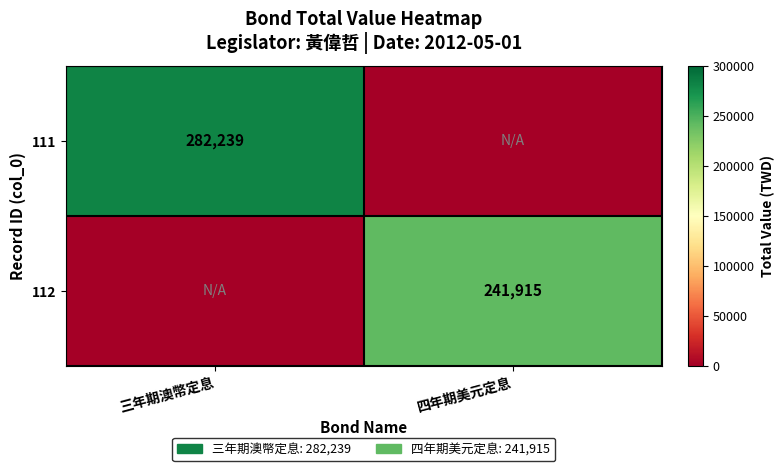

The 111 series shows 282239 at 三年期澳幣定息. True or false?

True